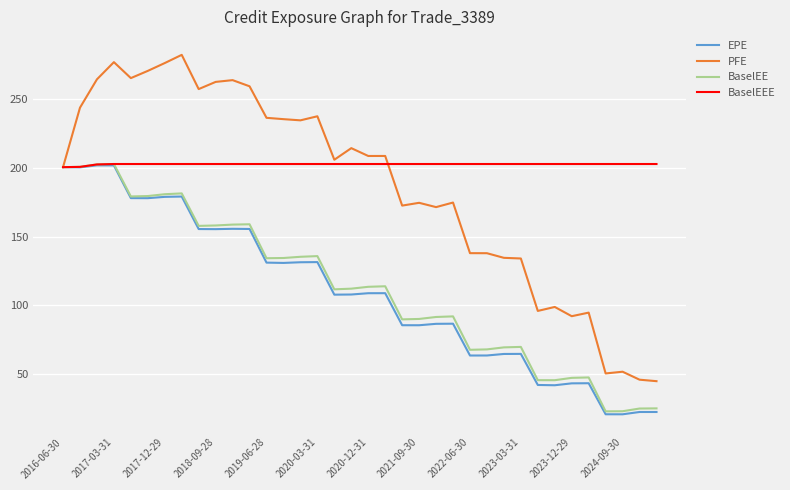

How many values in the BaselEE series exceed 113?

18